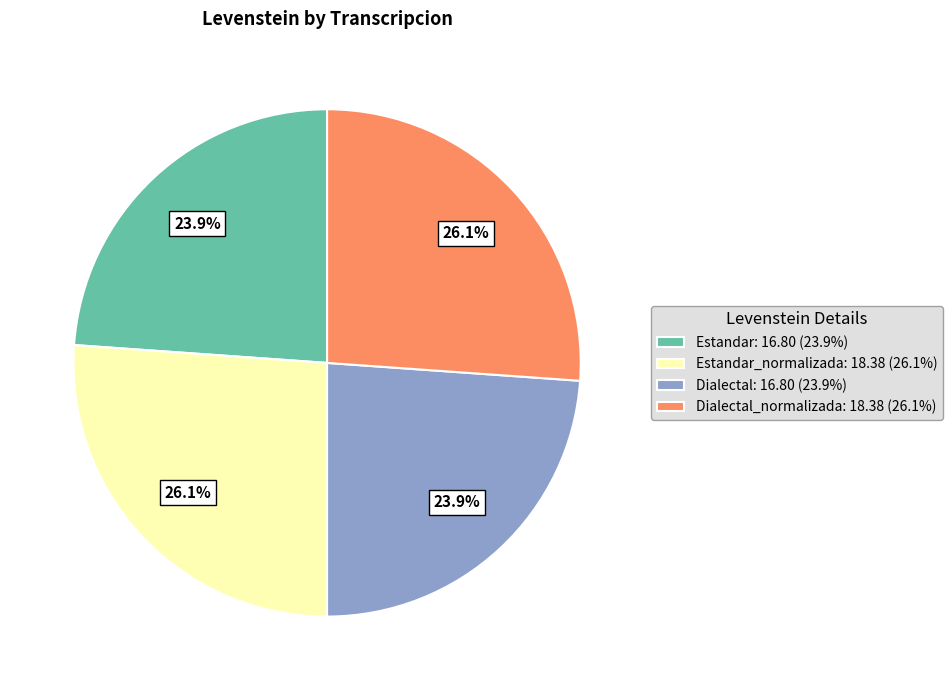

What portion of the pie excludes Estandar: 16.80 (23.9%)?

76.1%